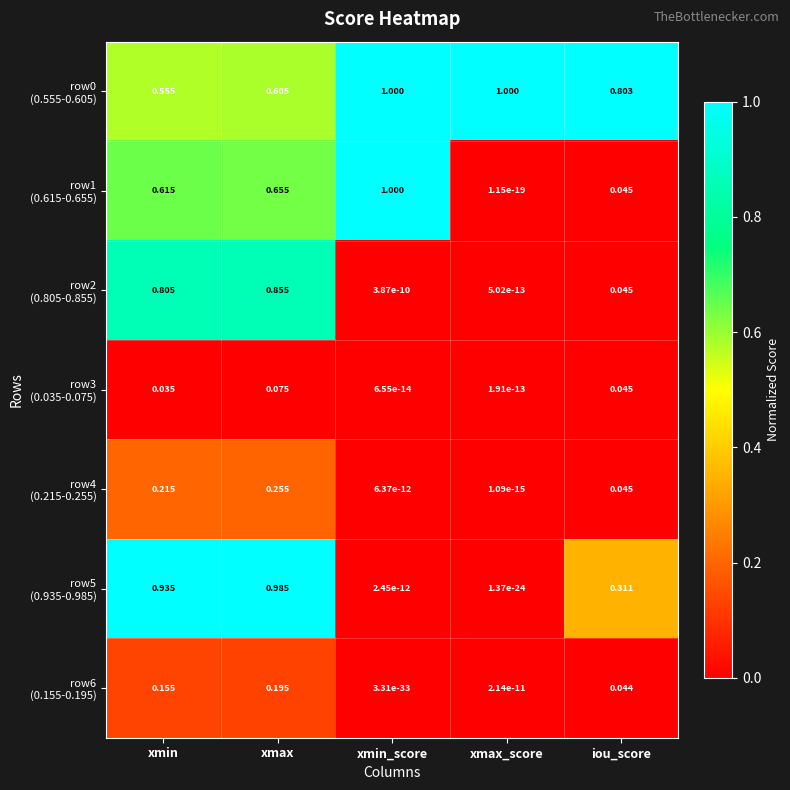

At which category is the sum across all series the highest?

xmax